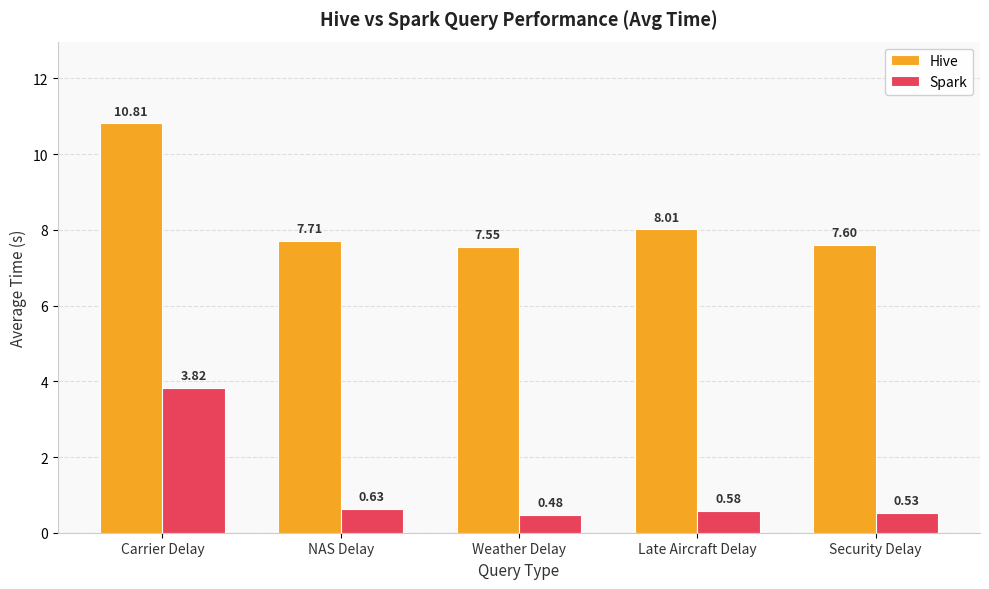

Which category has the highest value across all series?

Carrier Delay